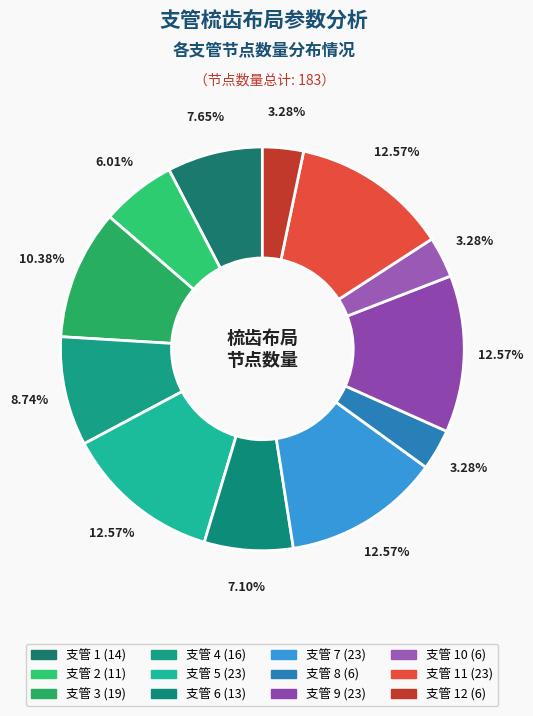

How many slices are in this pie chart?

12